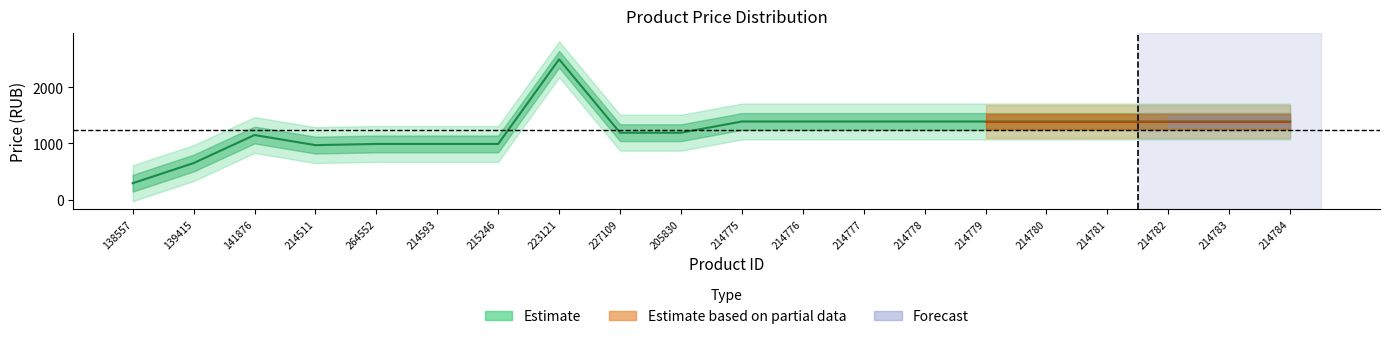

The value at 214511 is 969. True or false?

True